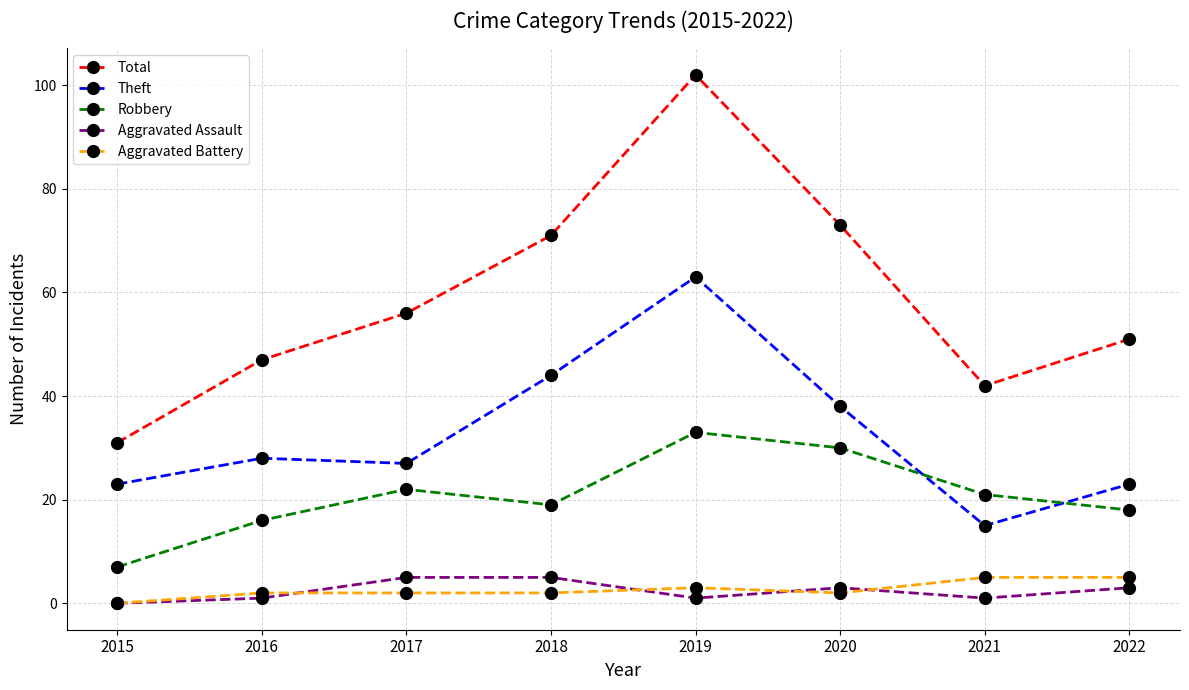

The value of Robbery at 2018 is 8. True or false?

False